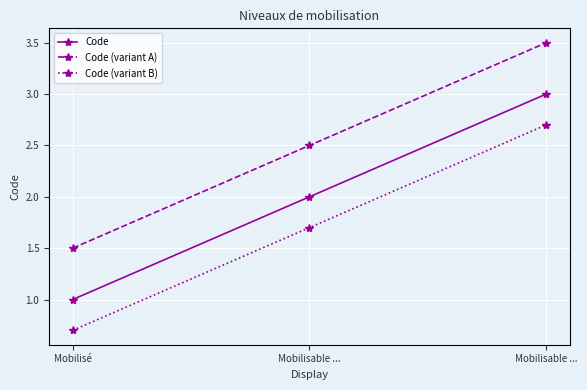

What is the difference between the Code (variant B) values at Mobilisé and Mobilisable ...?

2.0